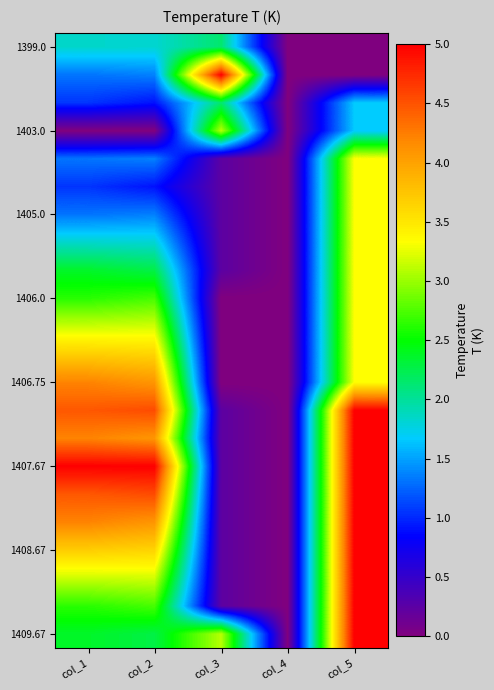

Count the number of categories in the chart.

5